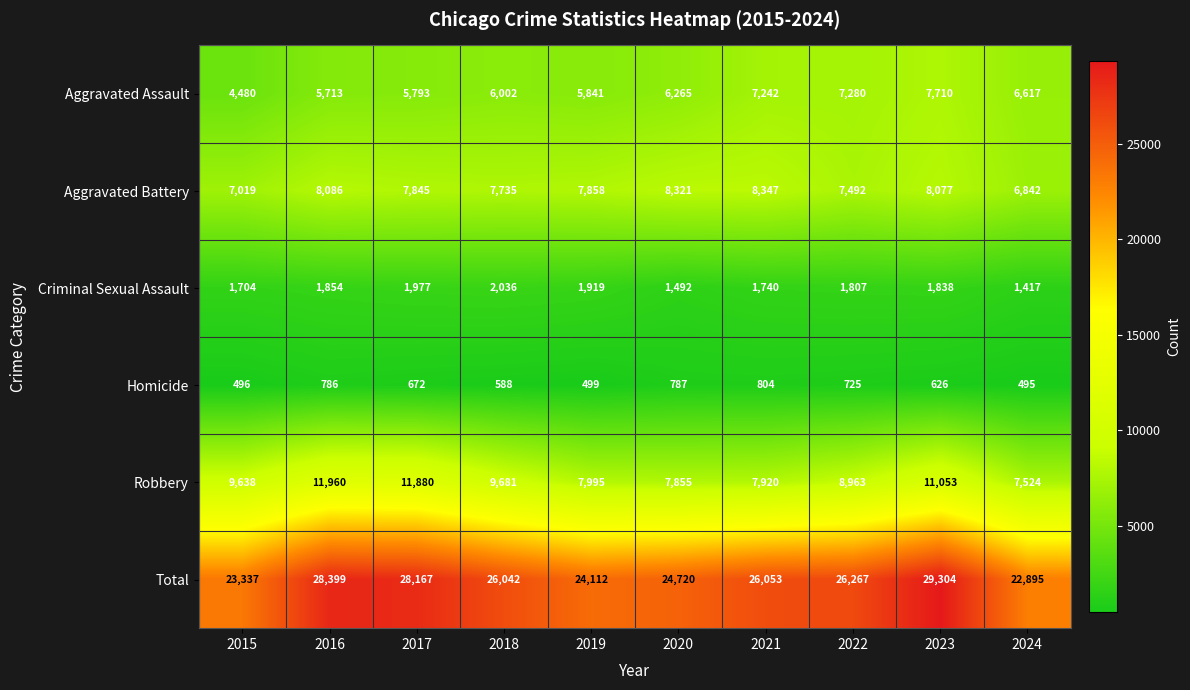

Between 2017 and 2019, which series saw the biggest shift?

Total